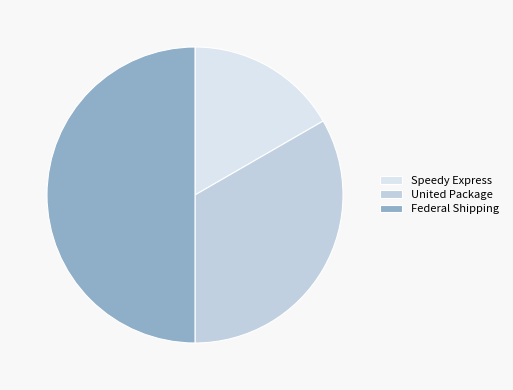

Does any single category account for the majority?

No